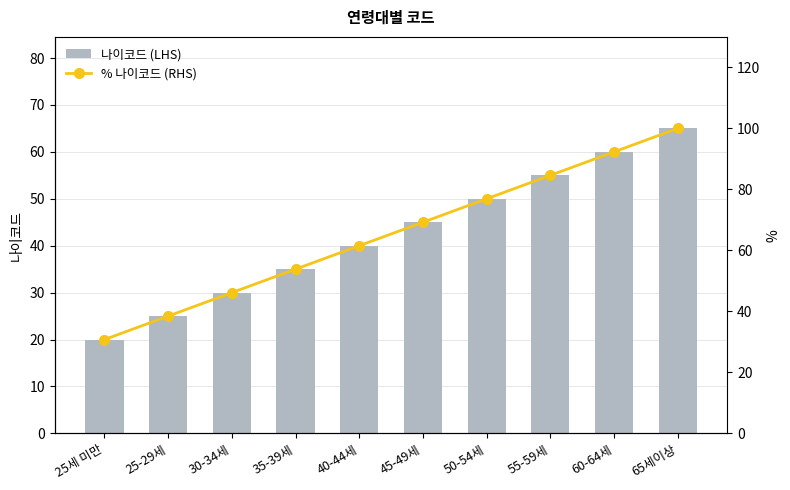

At which category is the sum across all series the highest?

65세이상